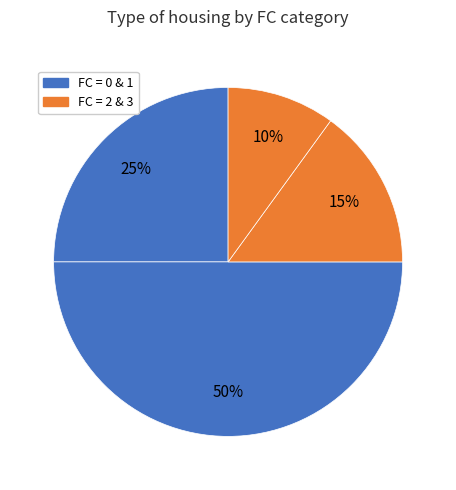

How many slices are in this pie chart?

4